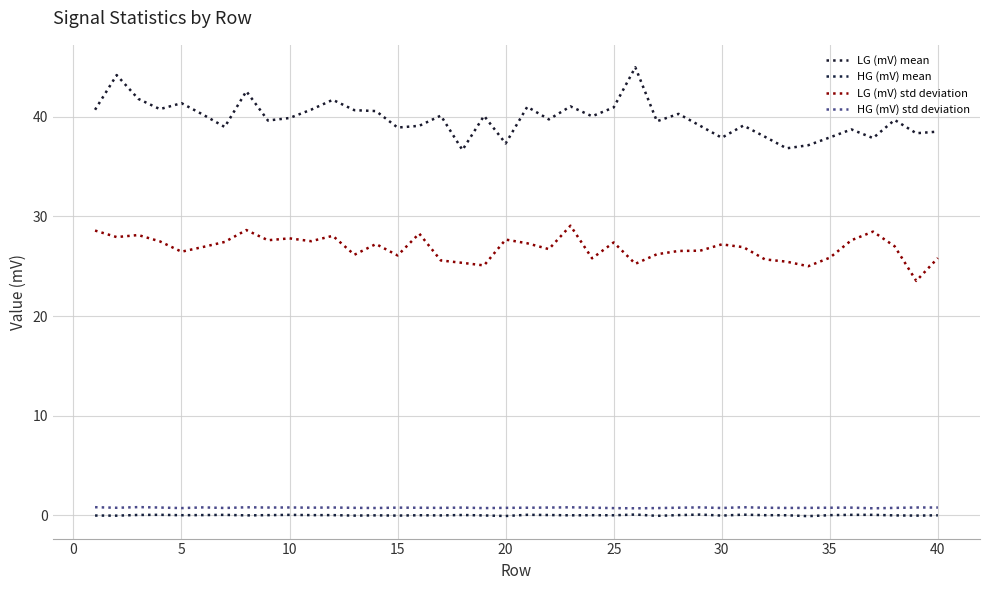

How many lines are shown in the chart?

4